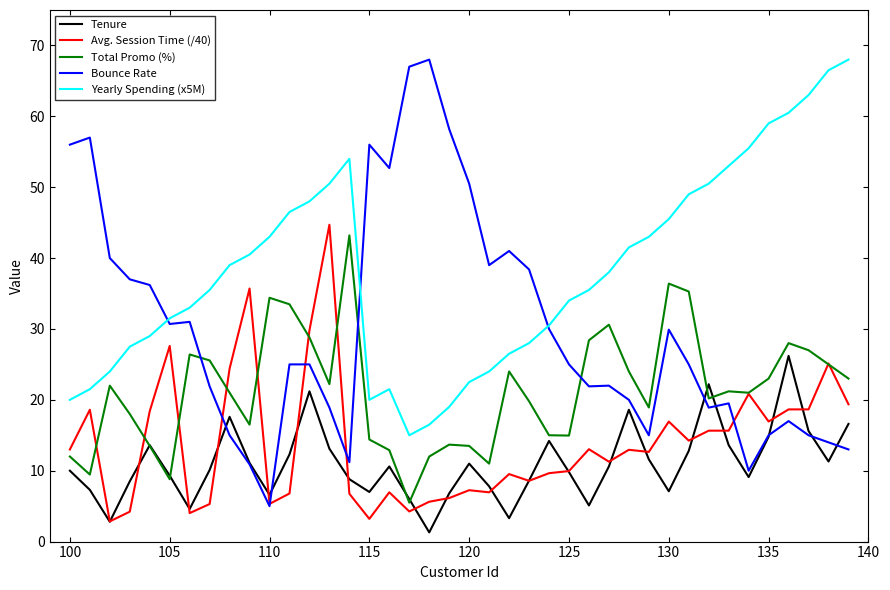

What is the difference between the maximum and minimum values in the Avg. Session Time (/40) series?

41.9